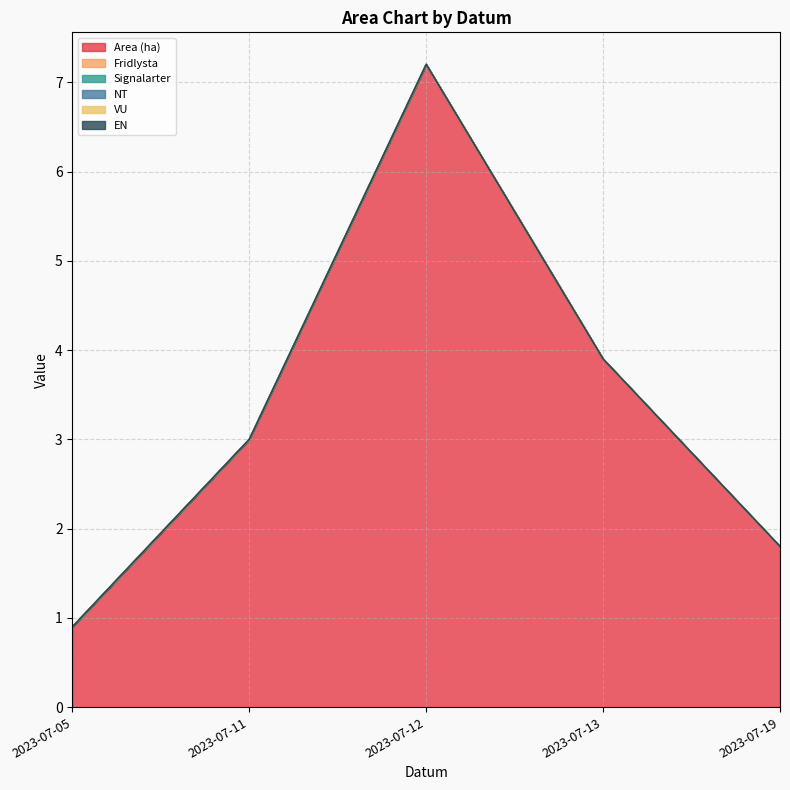

Reading left to right, extract all data points from this chart.

Area (ha): 0.9	3.0	7.2	3.9	1.8
Fridlysta: 0.0	0.0	0.0	0.0	0.0
Signalarter: 0.0	0.0	0.0	0.0	0.0
NT: 0.0	0.0	0.0	0.0	0.0
VU: 0.0	0.0	0.0	0.0	0.0
EN: 0.0	0.0	0.0	0.0	0.0